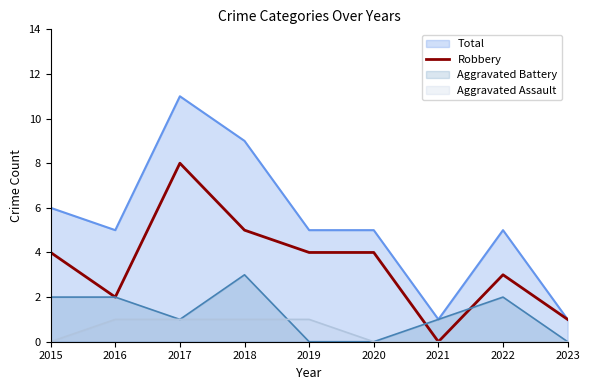

How many lines are shown in the chart?

4